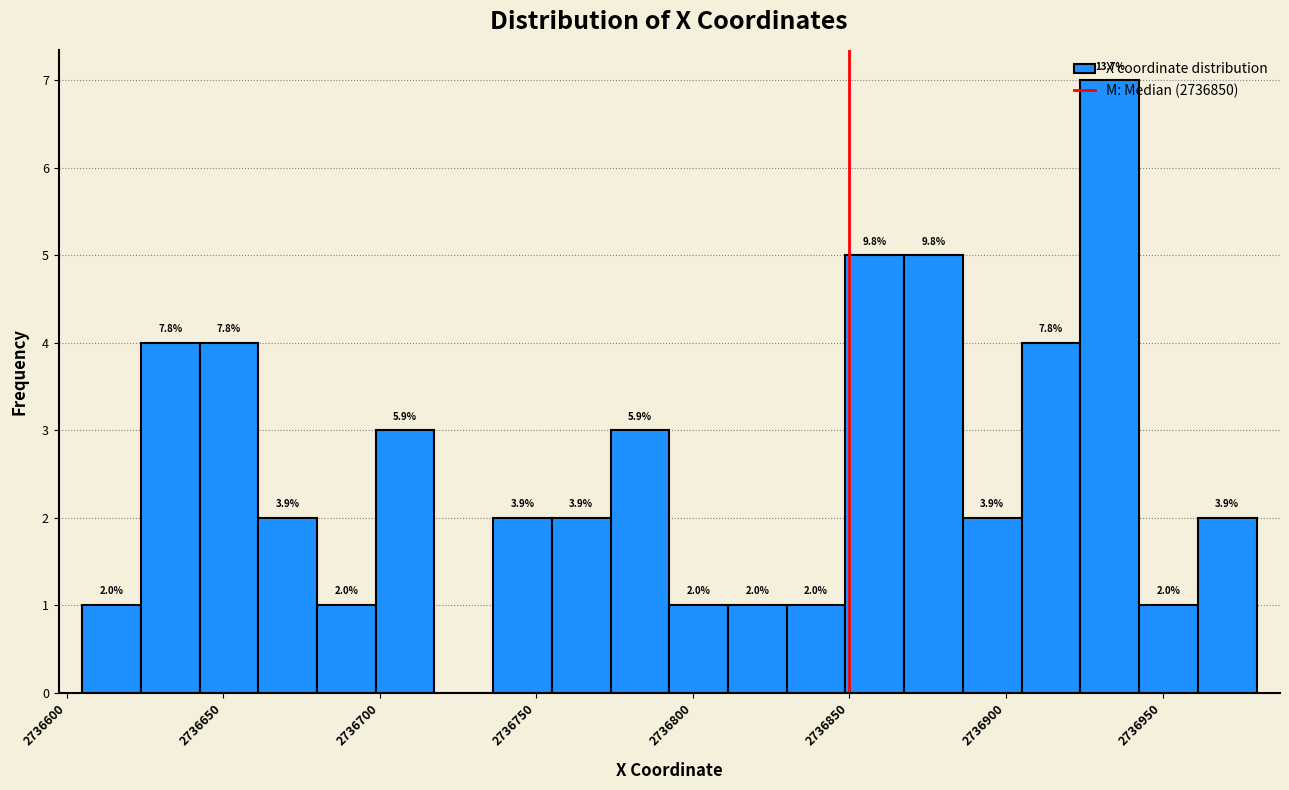

Read against the x-axis, roughly where is the centre of the tallest bar?

2736935